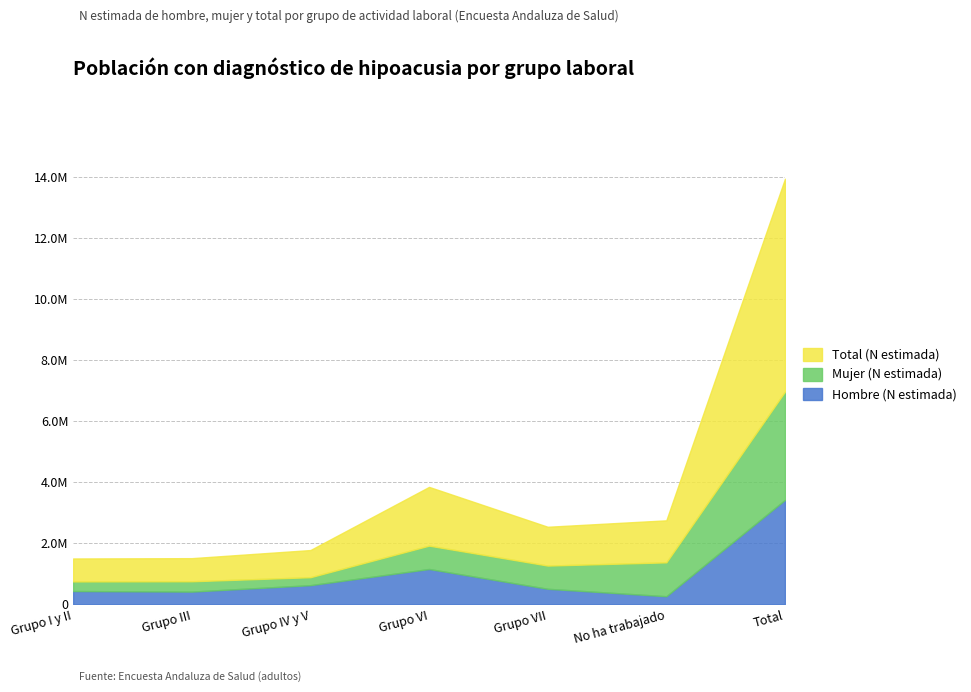

What is the value of the Total (N estimada) point at the 5th from the left?

1270843